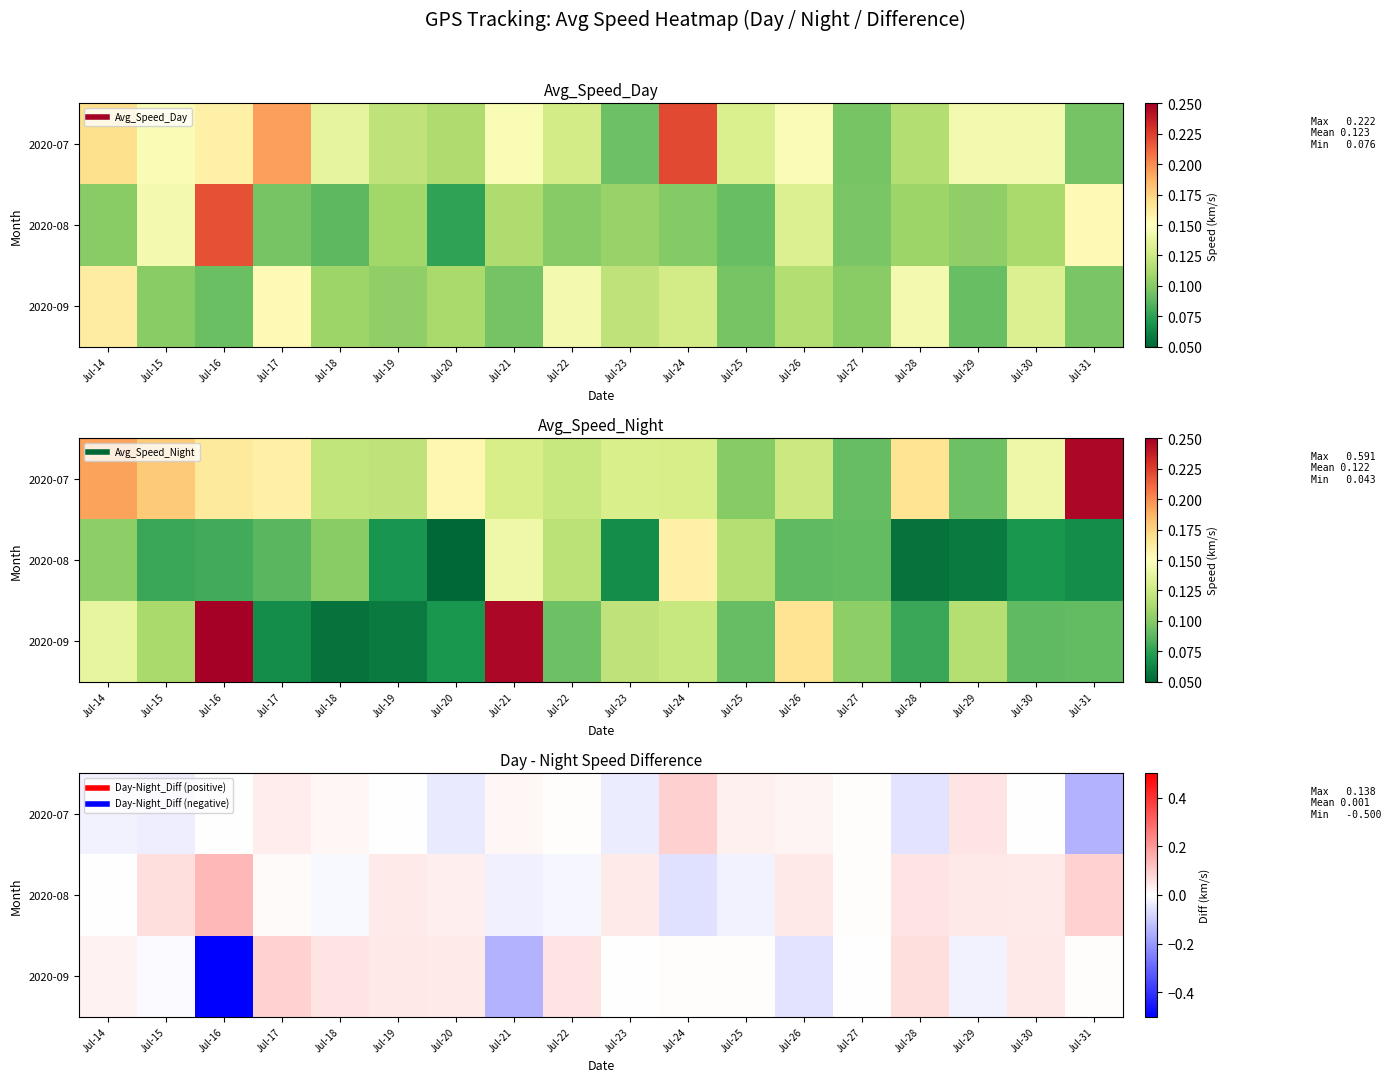

How many data points in 2020-08 are less than 0?

6